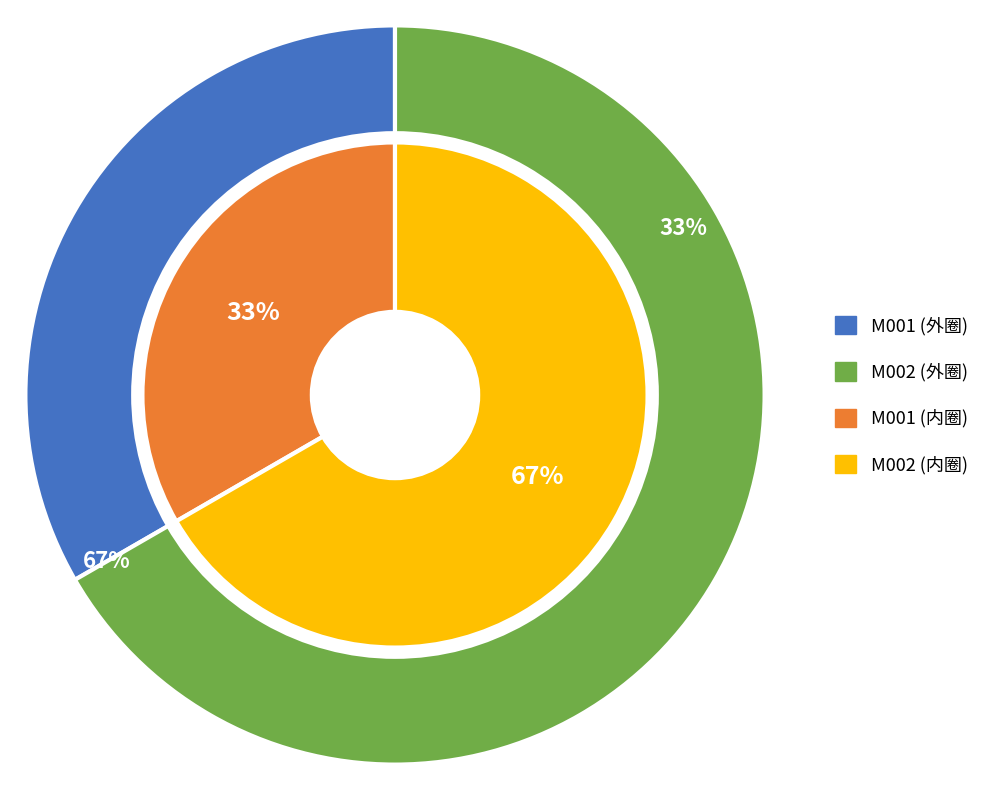

What percentage is the M001 slice, to the nearest percent?

33%